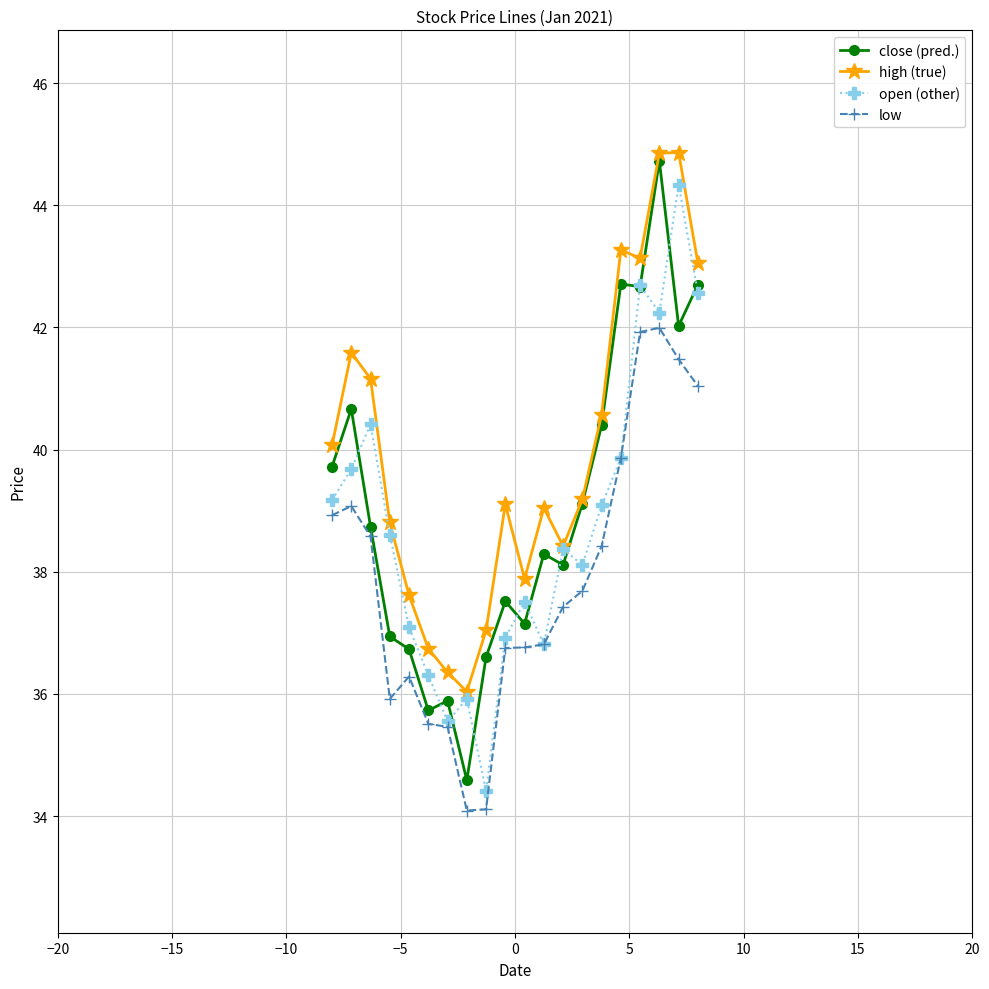

Which series has the largest total across all categories?

high (true)